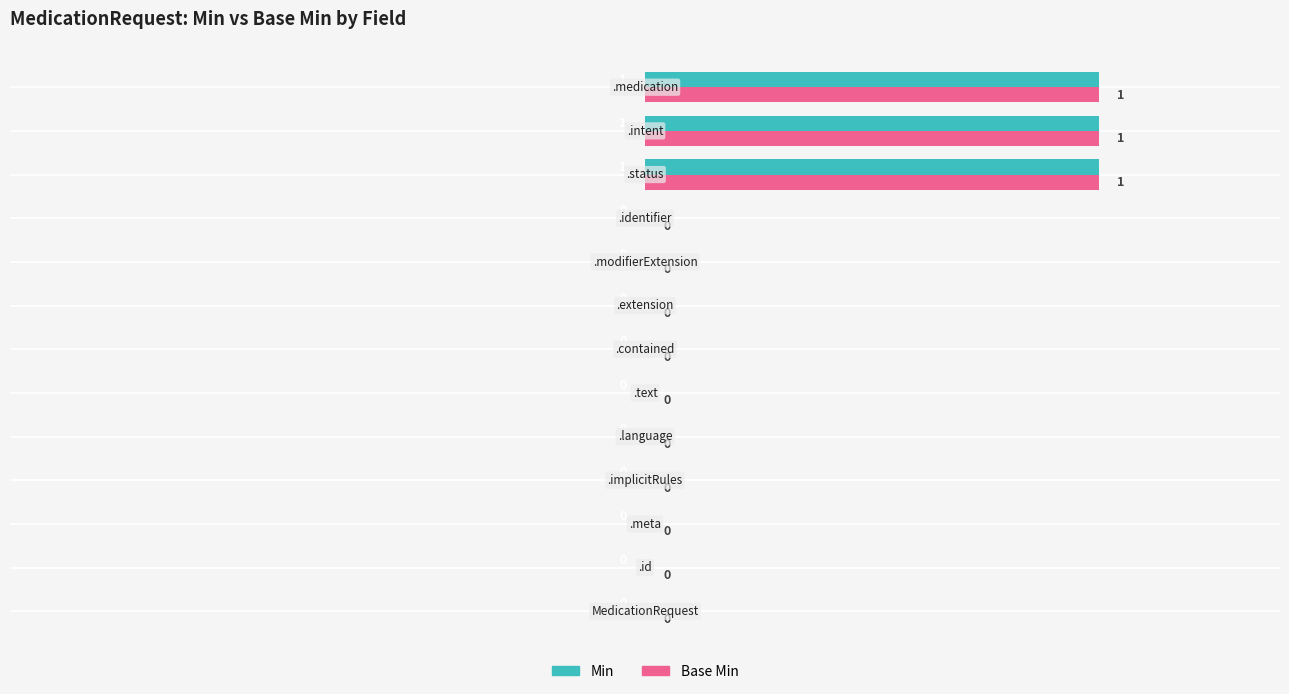

How many values in Min are above zero?

3